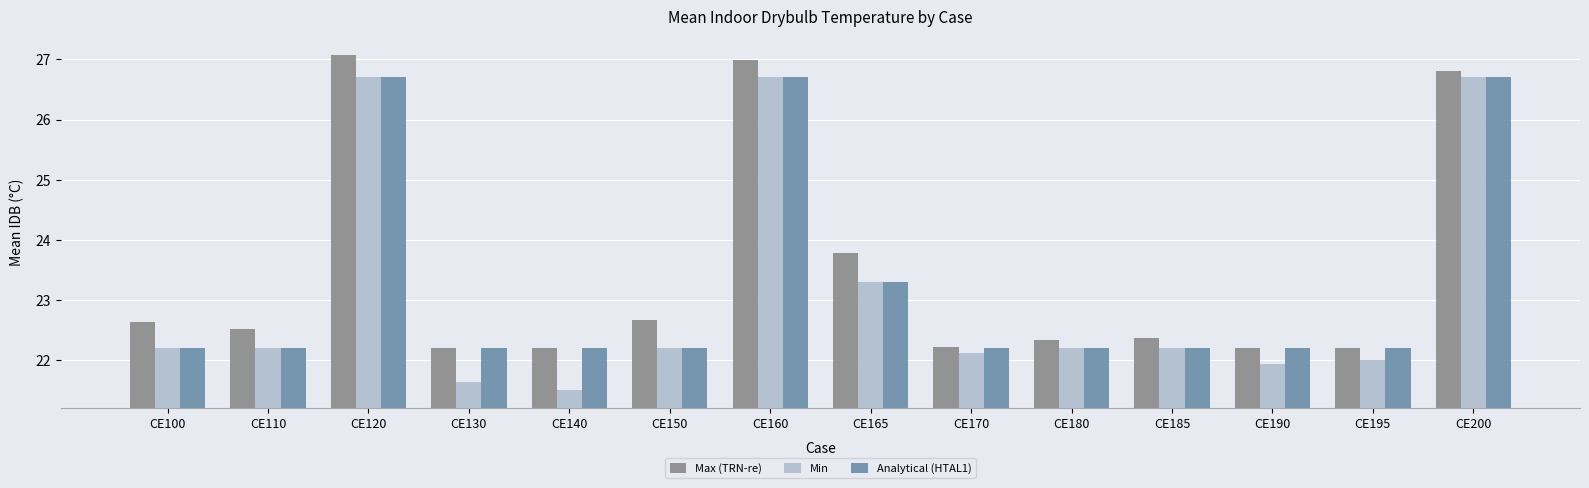

Does the chart contain any negative values?

No